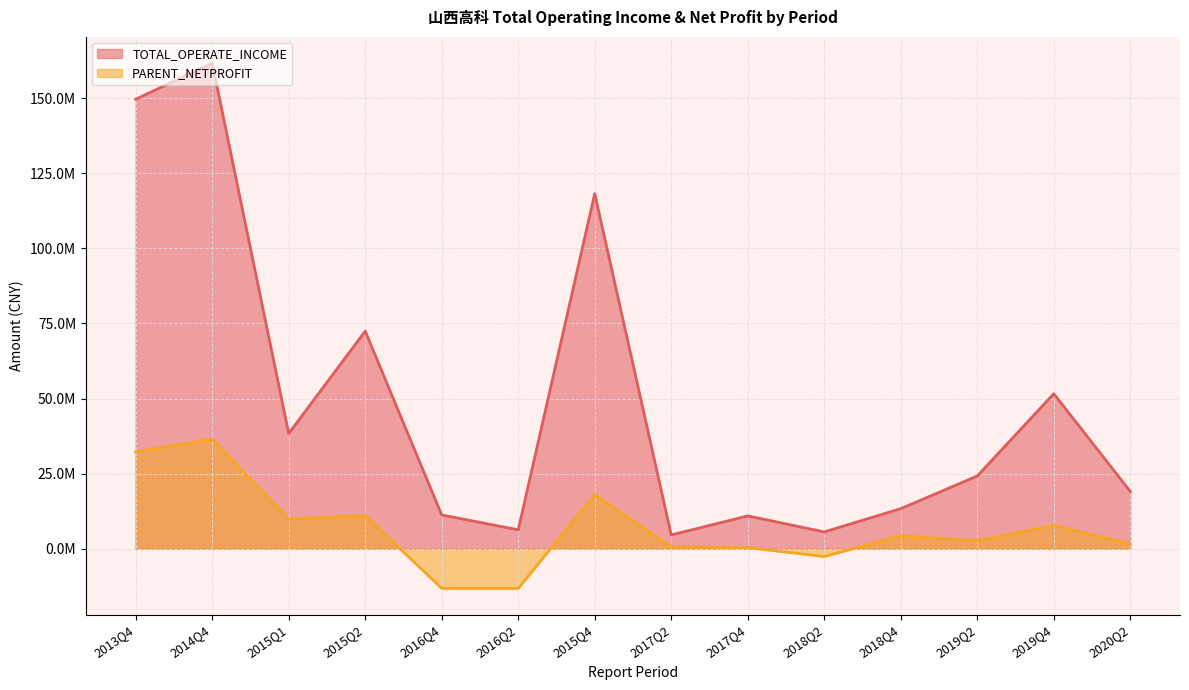

How many data points does each series have?

14